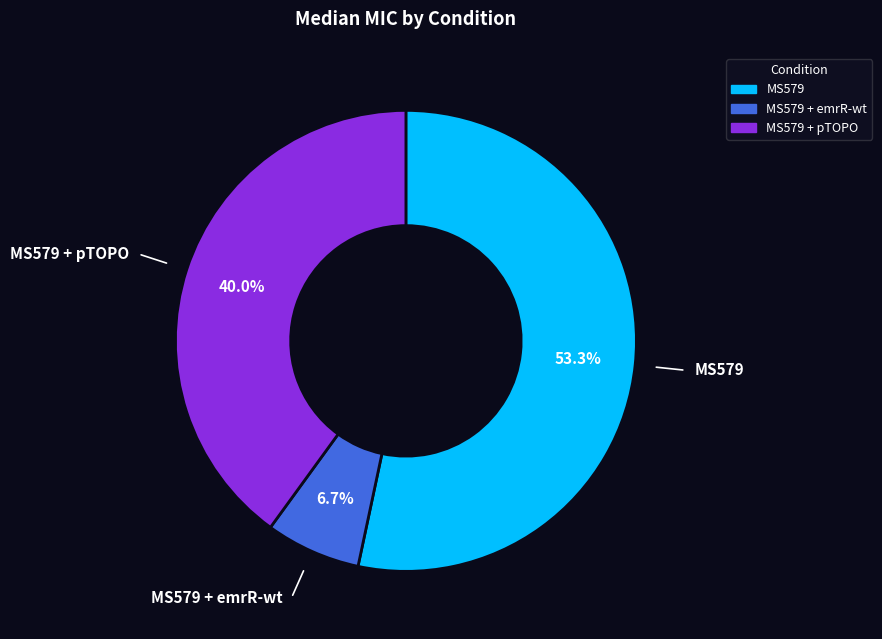

Is there a majority slice in this chart?

Yes